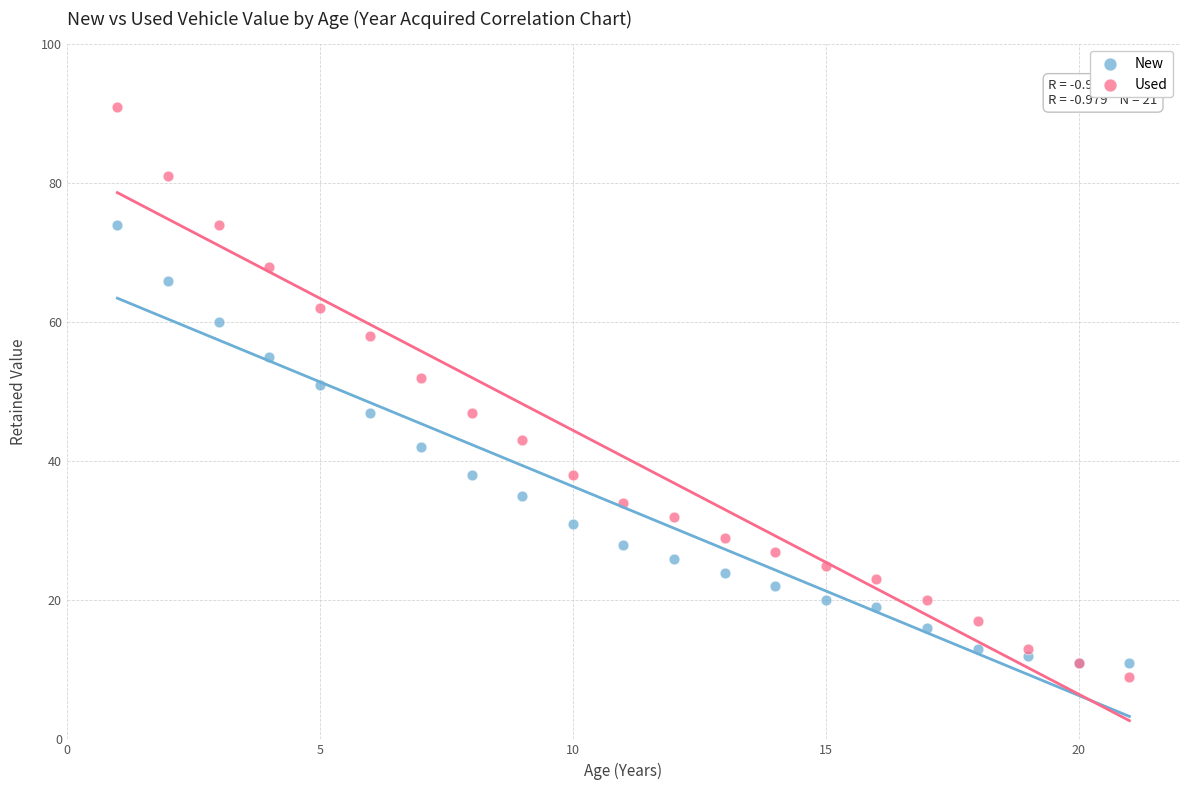

Which series has the largest Y range (max minus min)?

Used